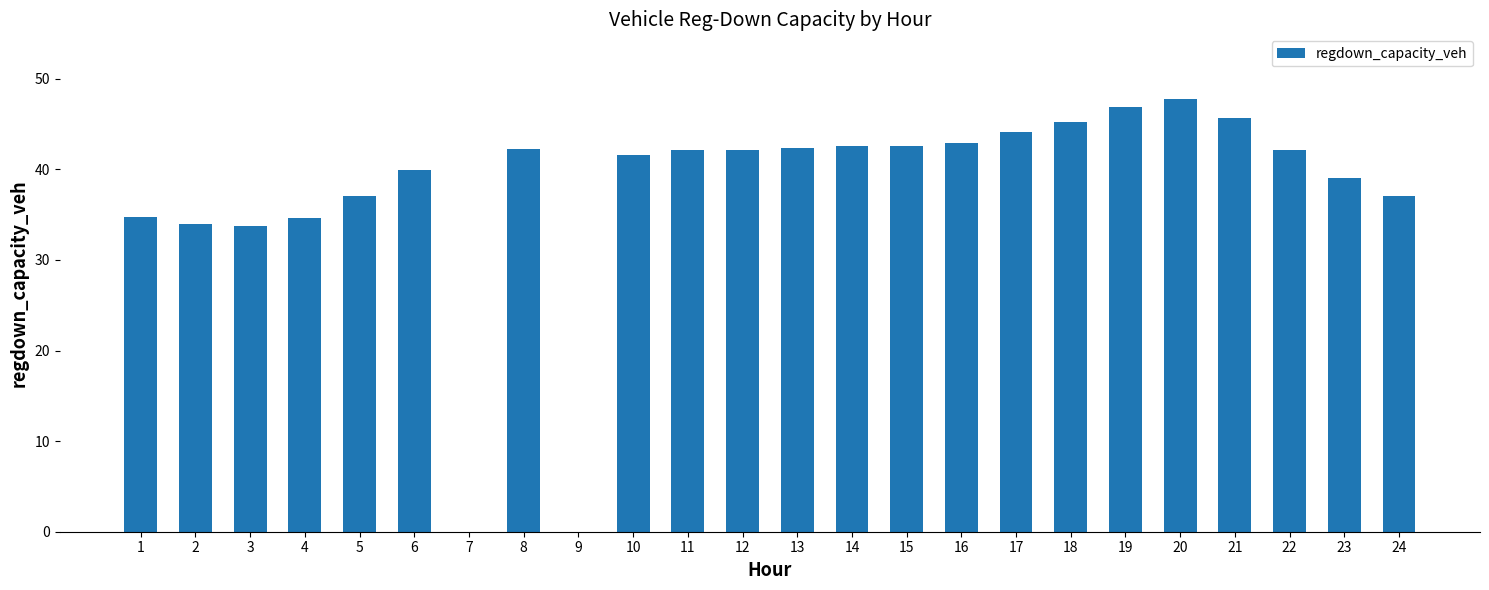

What is the sum of the values at 5 and 9?

37.1